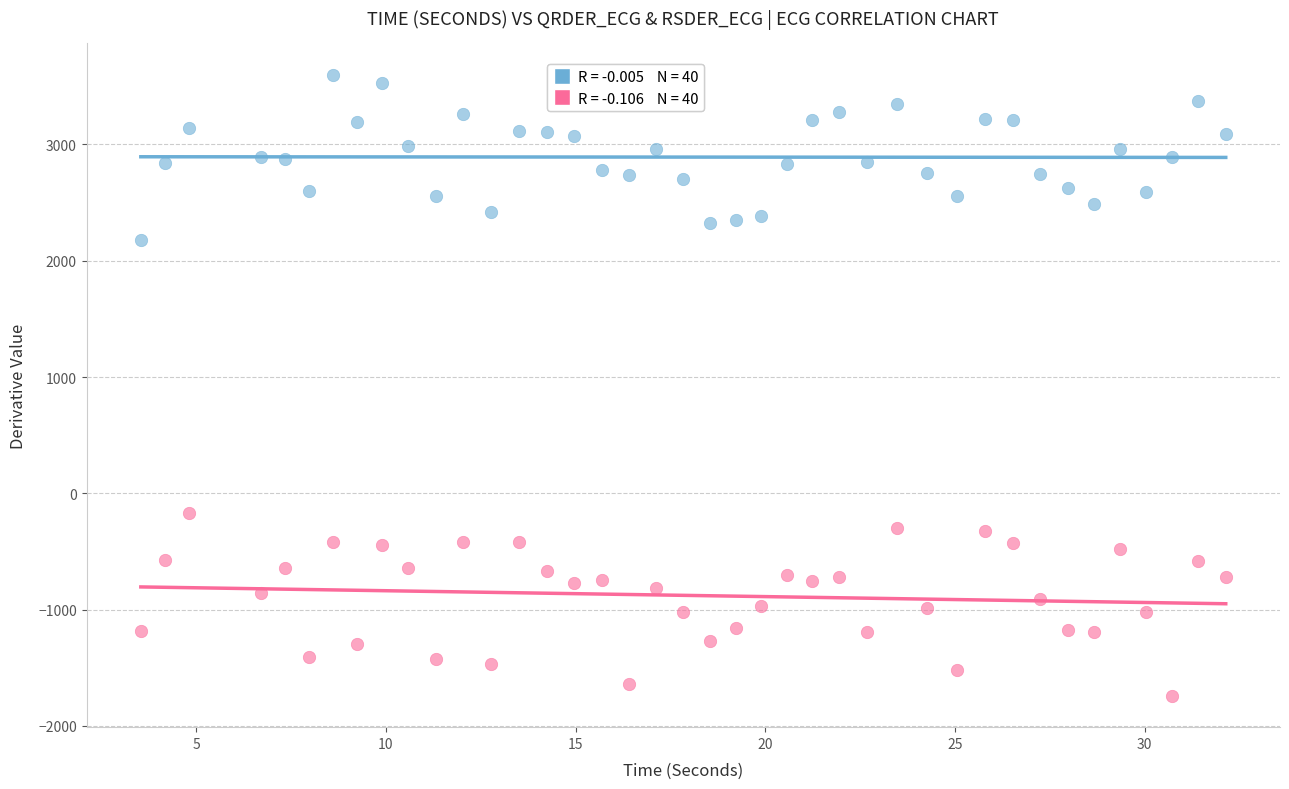

Across all data points, what is the range of X values (max minus min)?

28.6